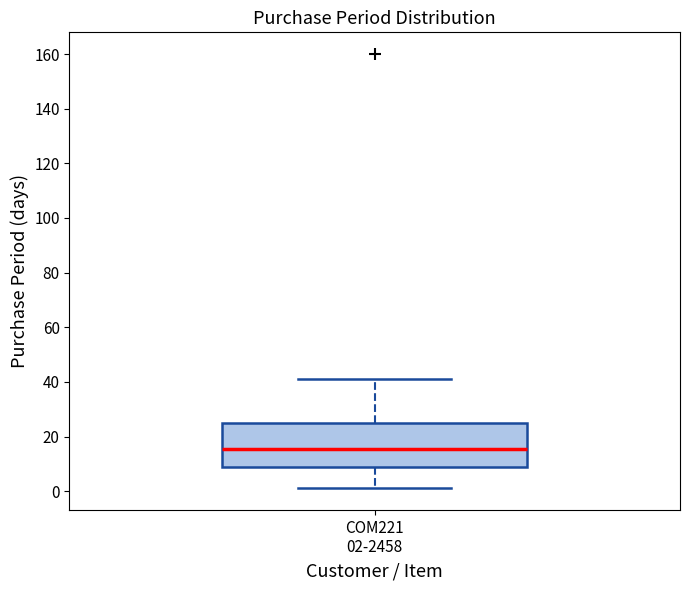

Read this box plot against the y-axis: the position of the median line, the range covered by the box, and the ends of both whiskers. The values are not printed on the chart, so give them approximately, as read against the axis.

median 16, box 10 to 26, whiskers 2 to 42